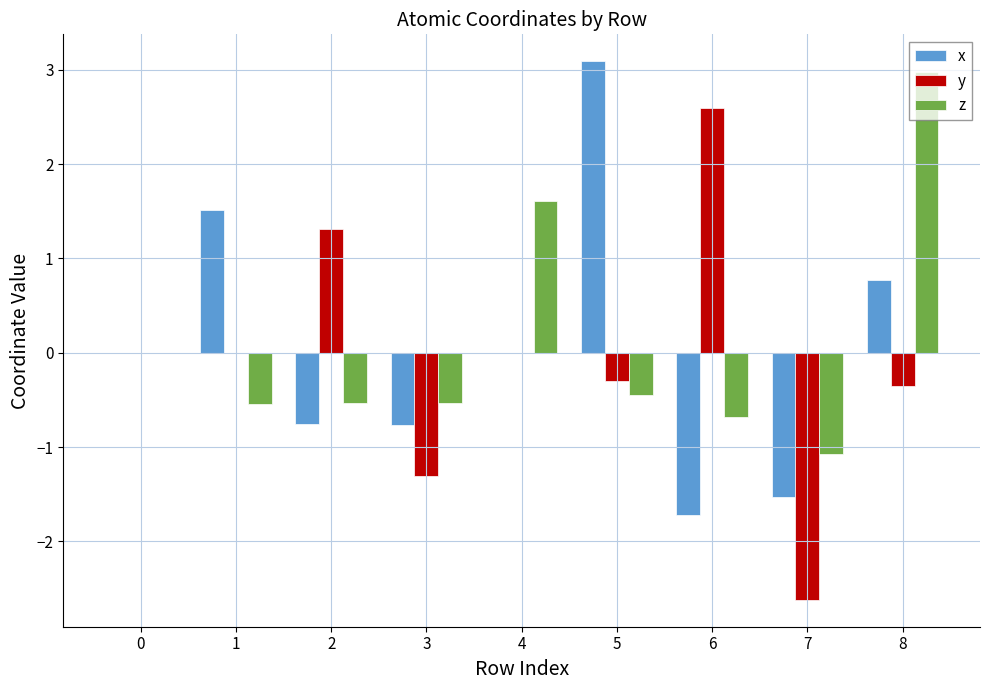

What value does the y series have at 7?

-2.6